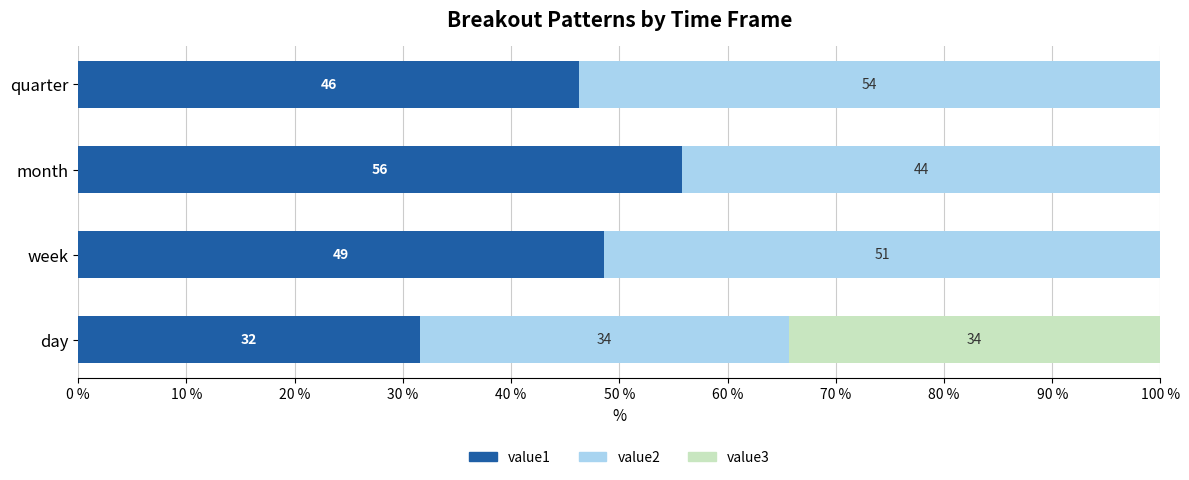

The value of value1 at month is 85.1. True or false?

False